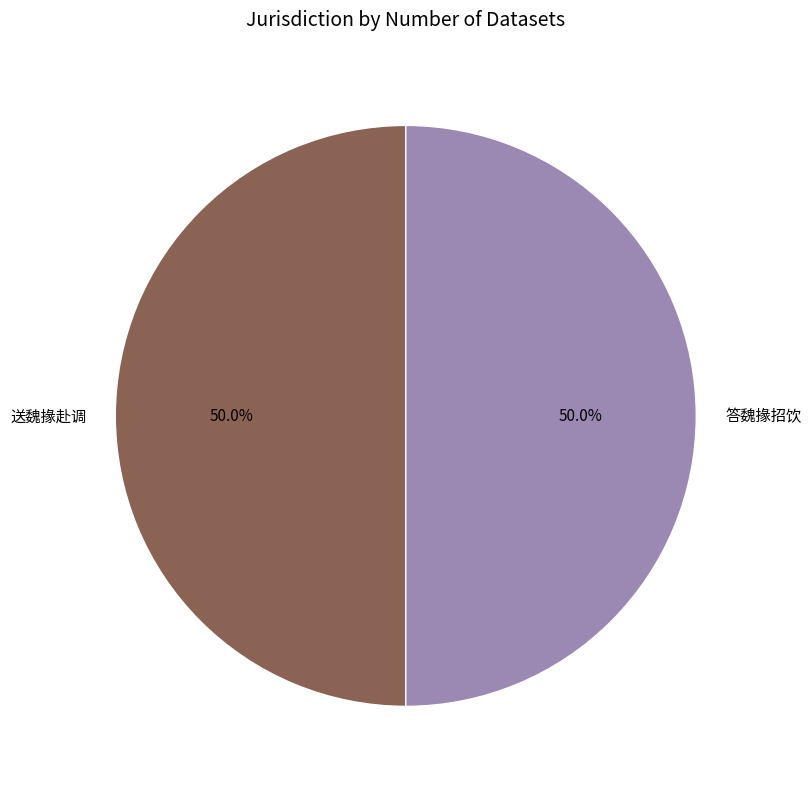

Is it true that 送魏掾赴调 is 45% of the pie?

False